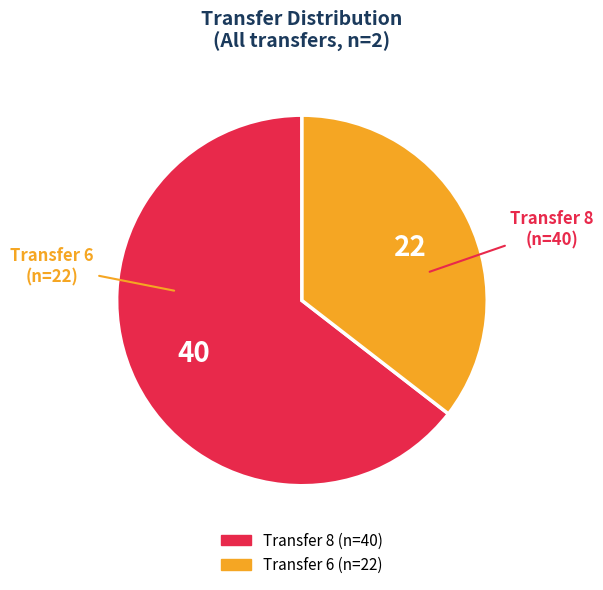

Does any single category account for the majority?

Yes